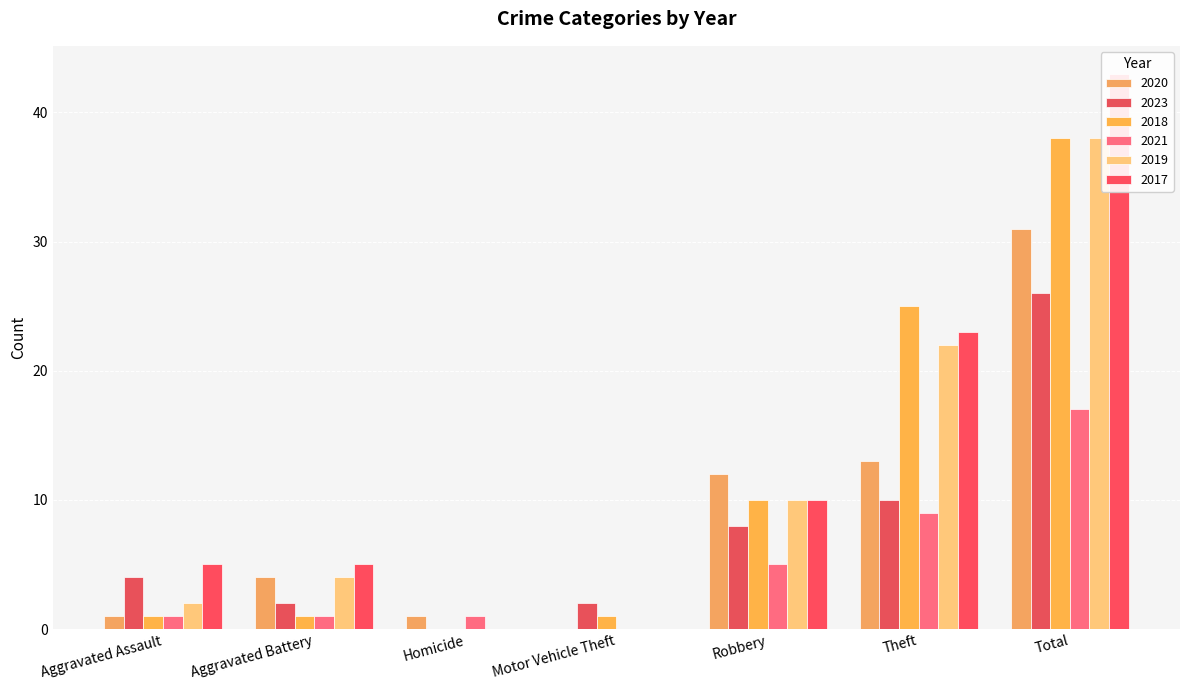

Reading left to right, extract all data points from this chart.

2020: Aggravated Assault=1	Aggravated Battery=4	Homicide=1	Motor Vehicle Theft=0	Robbery=12	Theft=13	Total=31
2023: Aggravated Assault=4	Aggravated Battery=2	Homicide=0	Motor Vehicle Theft=2	Robbery=8	Theft=10	Total=26
2018: Aggravated Assault=1	Aggravated Battery=1	Homicide=0	Motor Vehicle Theft=1	Robbery=10	Theft=25	Total=38
2021: Aggravated Assault=1	Aggravated Battery=1	Homicide=1	Motor Vehicle Theft=0	Robbery=5	Theft=9	Total=17
2019: Aggravated Assault=2	Aggravated Battery=4	Homicide=0	Motor Vehicle Theft=0	Robbery=10	Theft=22	Total=38
2017: Aggravated Assault=5	Aggravated Battery=5	Homicide=0	Motor Vehicle Theft=0	Robbery=10	Theft=23	Total=43